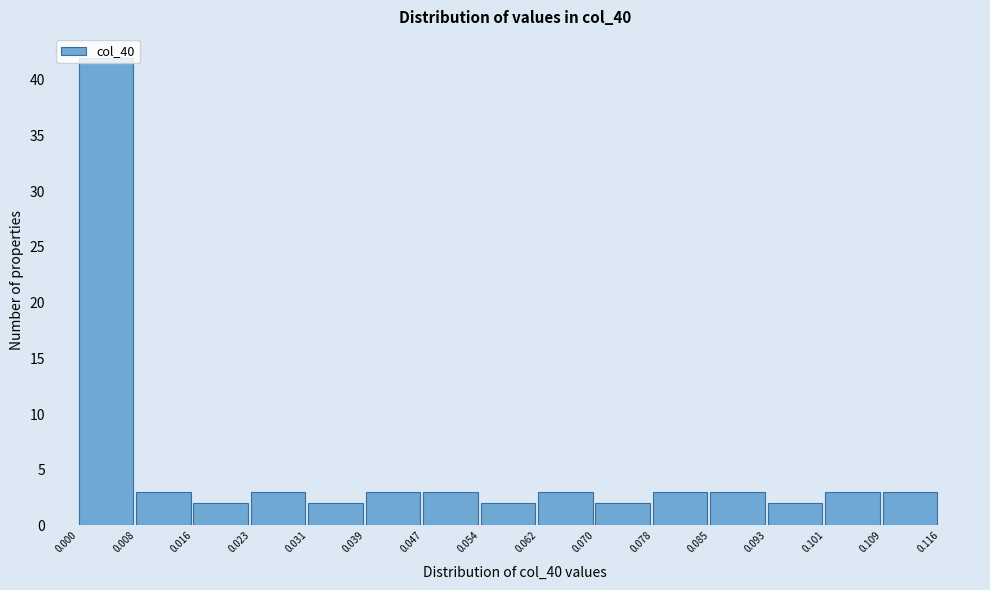

Over which range of the x-axis is the bar tallest?

0.000 to 0.008